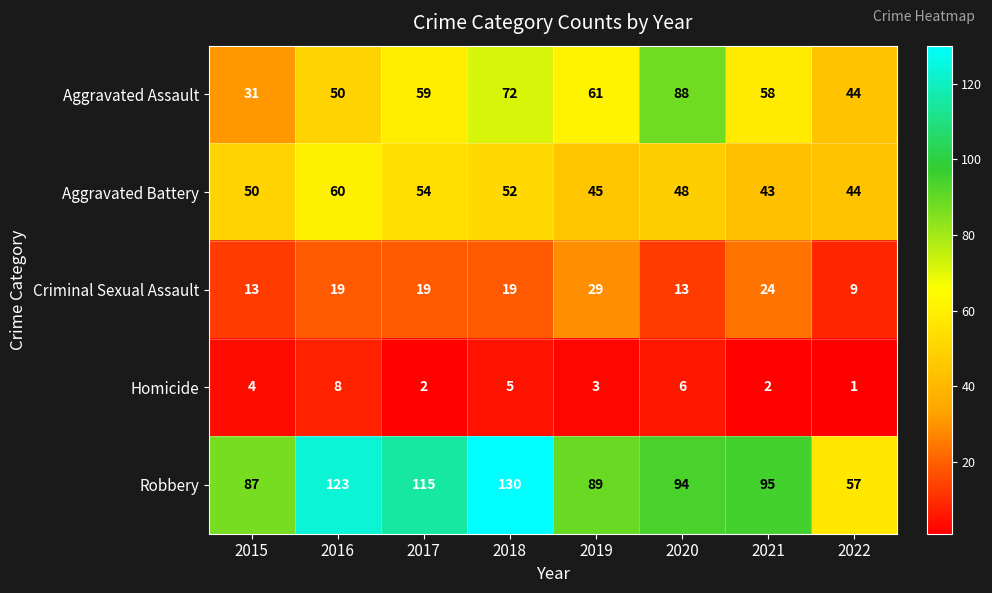

At how many categories does at least one series exceed 46?

8